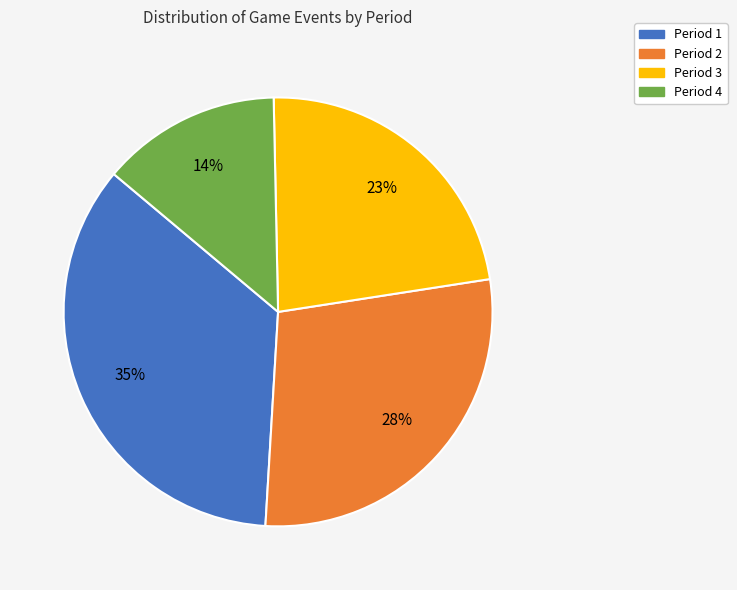

To the nearest percent, what percentage of the pie is Period 1?

35%